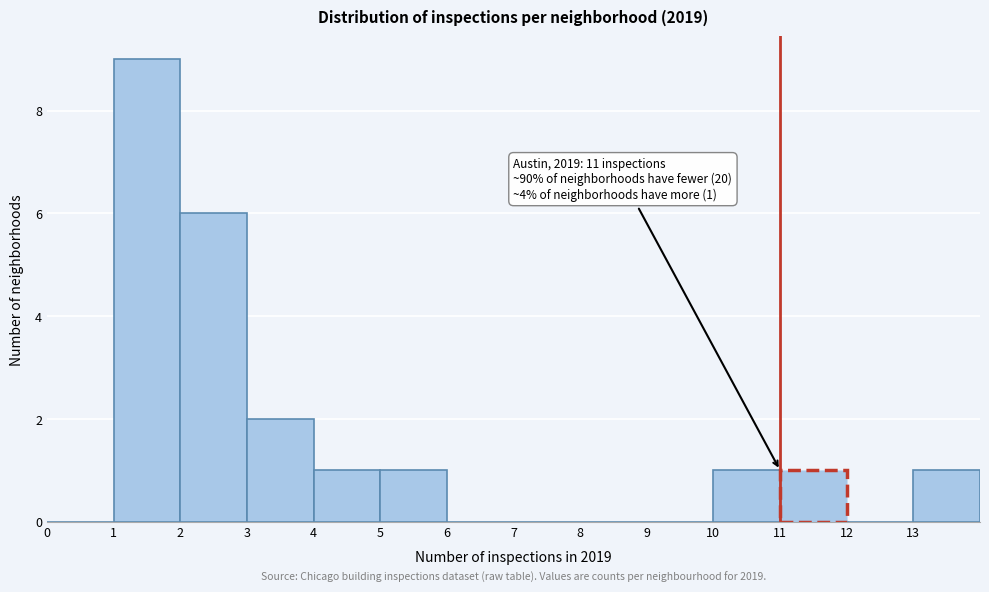

Which range on the x-axis has the tallest bar?

1 to 2